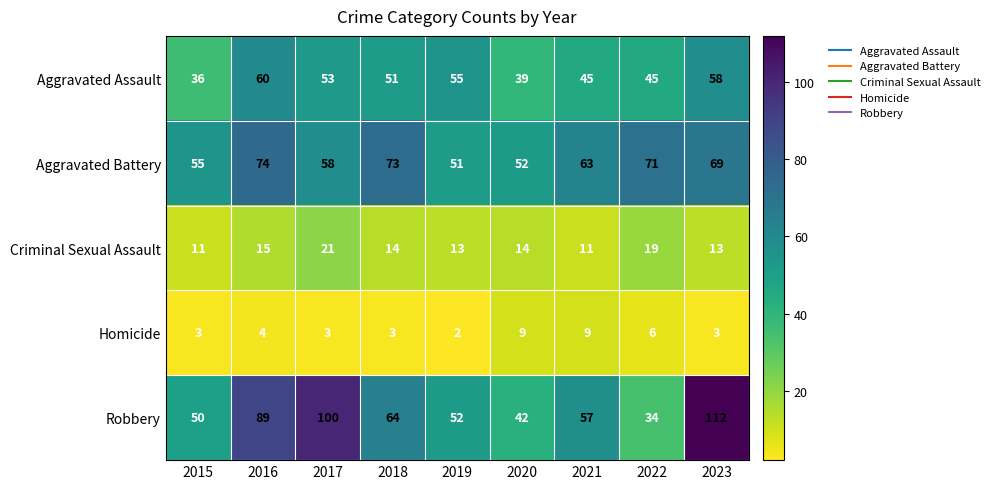

What is the spread (max minus min) of values at 2018?

70